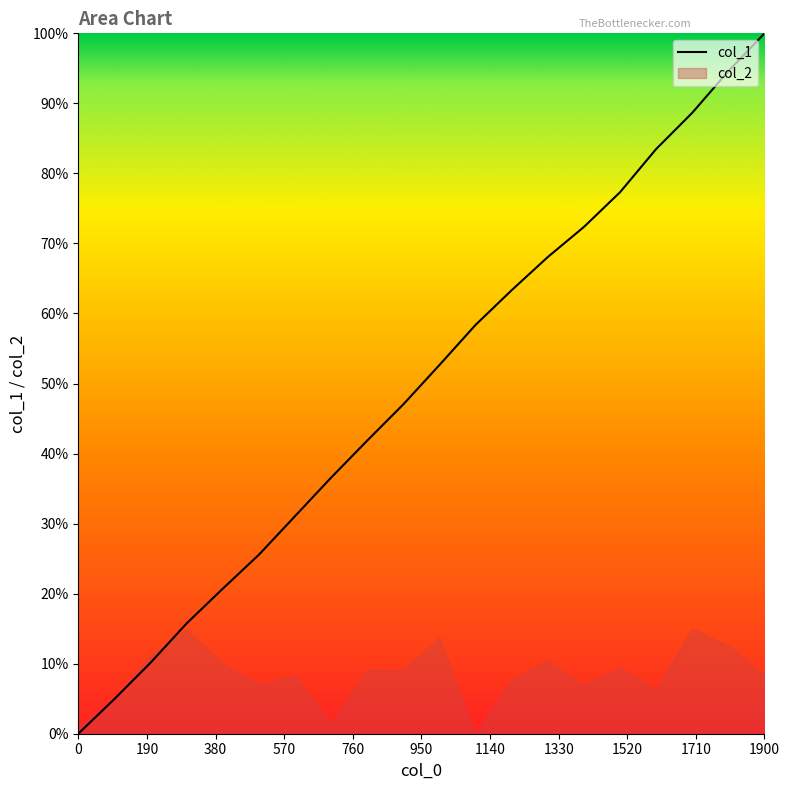

What is the difference between the maximum and minimum values?

100.0